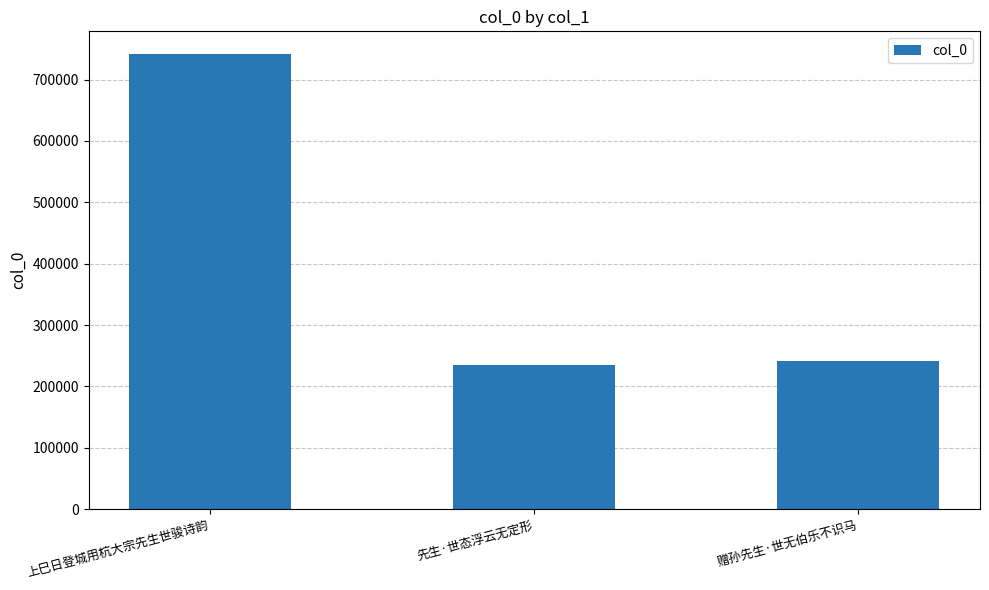

What is the label of the 2nd bar from the right?

先生·世态浮云无定形